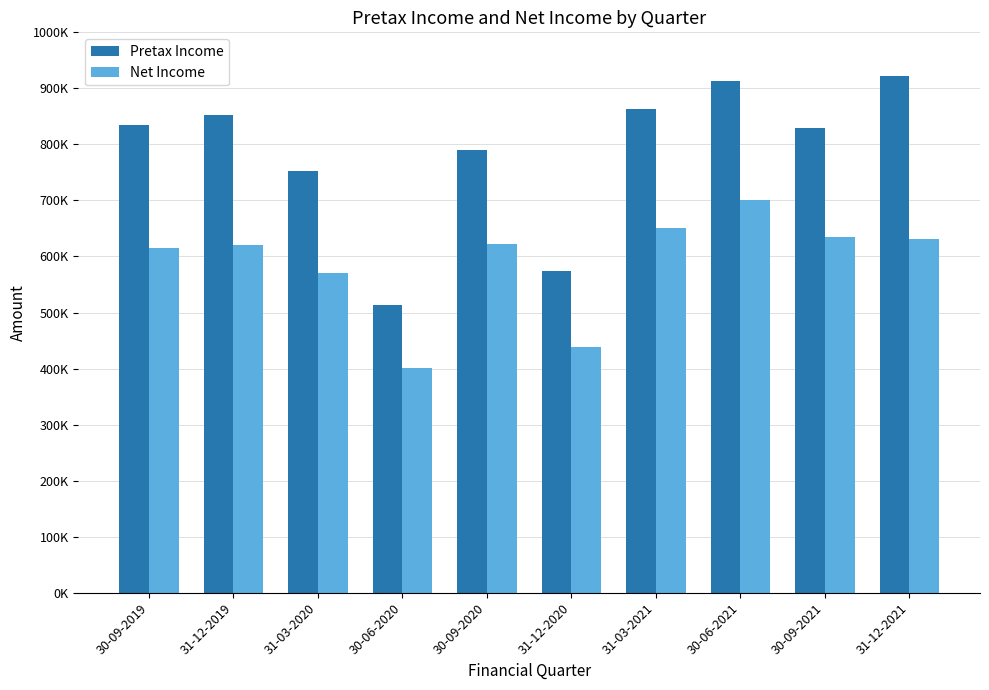

Reading left to right, what are all the values shown in this chart?

Pretax Income: 30-09-2019=833966	31-12-2019=851794	31-03-2020=752264	30-06-2020=514241	30-09-2020=789884	31-12-2020=574207	31-03-2021=863955	30-06-2021=913441	30-09-2021=828800	31-12-2021=922557
Net Income: 30-09-2019=615828	31-12-2019=621008	31-03-2020=570880	30-06-2020=400770	30-09-2020=622249	31-12-2020=438631	31-03-2021=650288	30-06-2021=701343	30-09-2021=635592	31-12-2021=631165